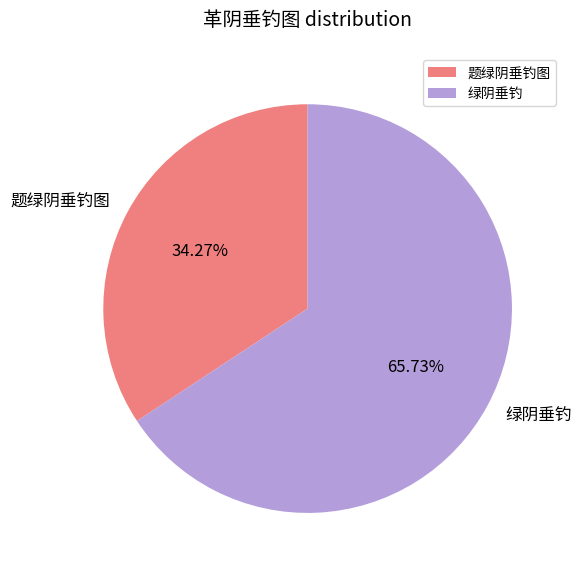

True or false: 题绿阴垂钓图 accounts for 34% of the total.

True